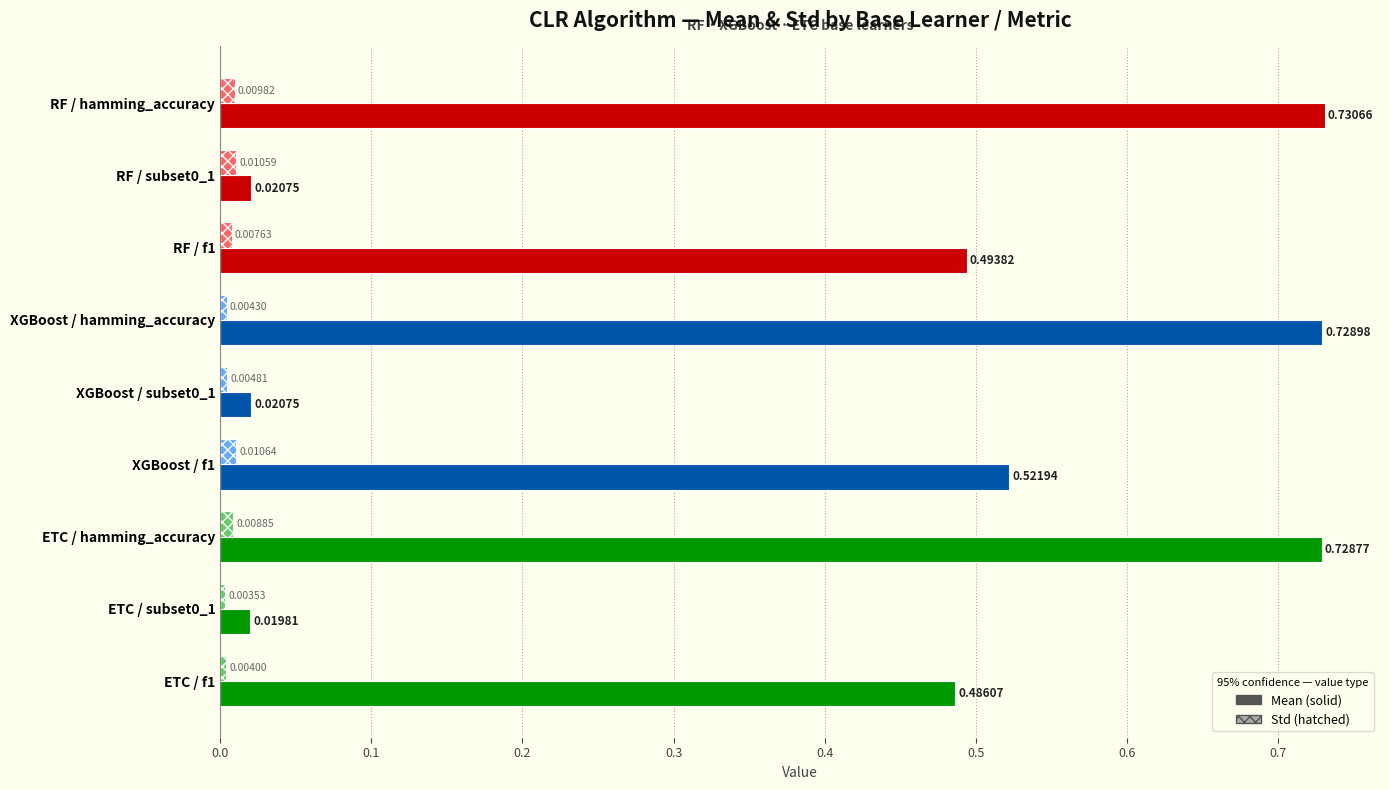

At which category is the sum across all series the highest?

RF / hamming_accuracy